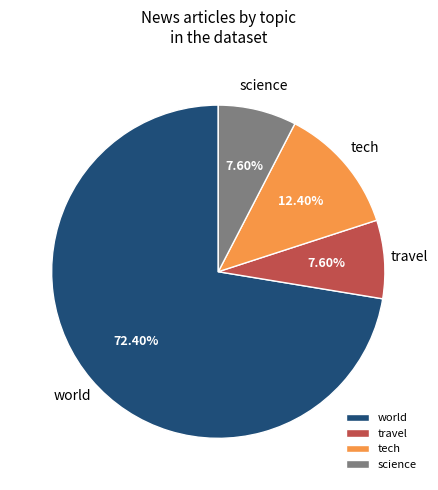

Is there any slice that represents more than half of the pie?

Yes